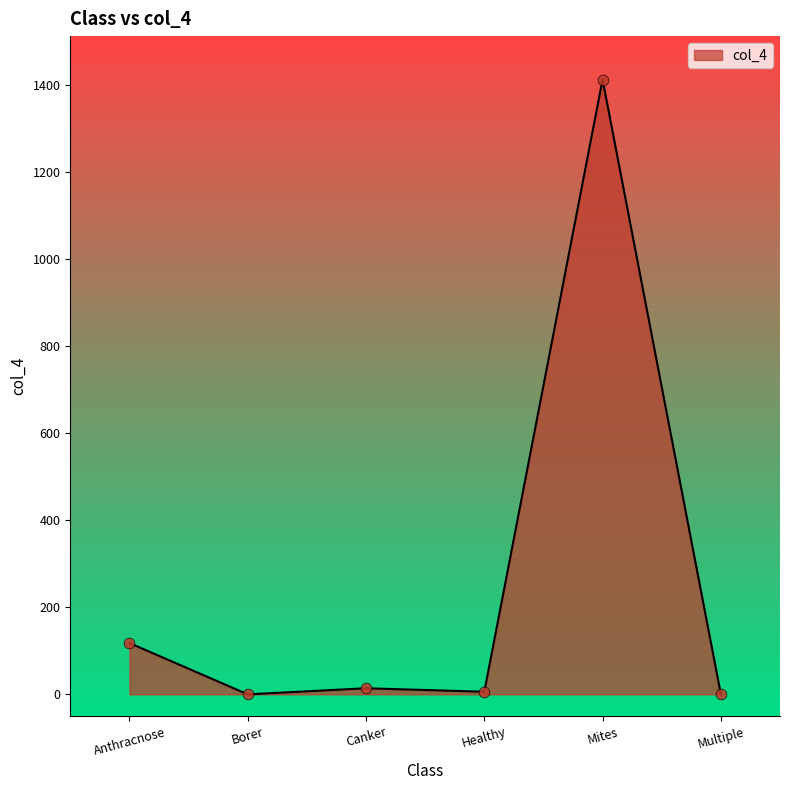

Approximately how many times larger is the value at Mites compared to Canker?

100.9